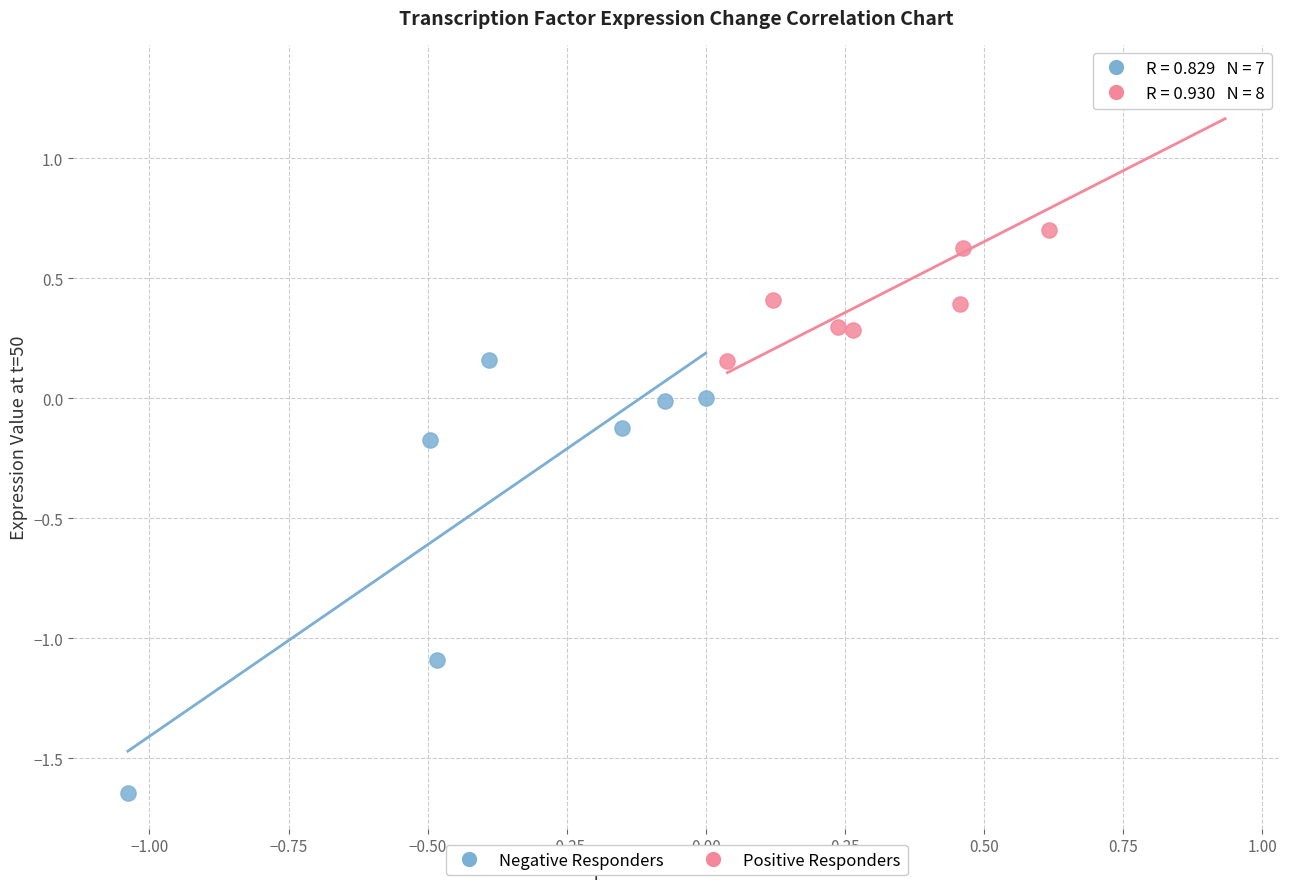

Which series contains the highest Y value?

Positive Responders